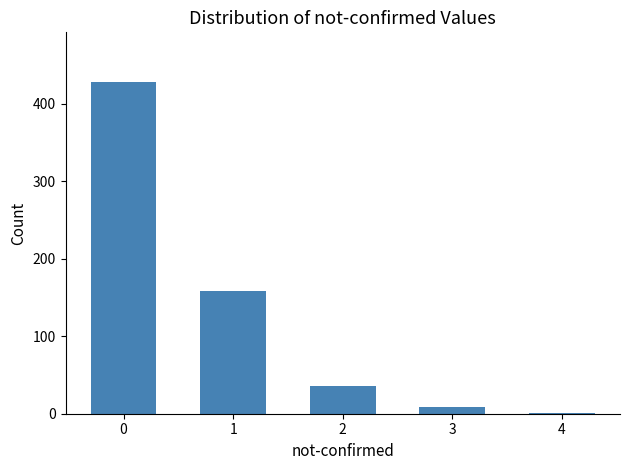

Approximately how many times larger is the value at 1 compared to 0?

0.4